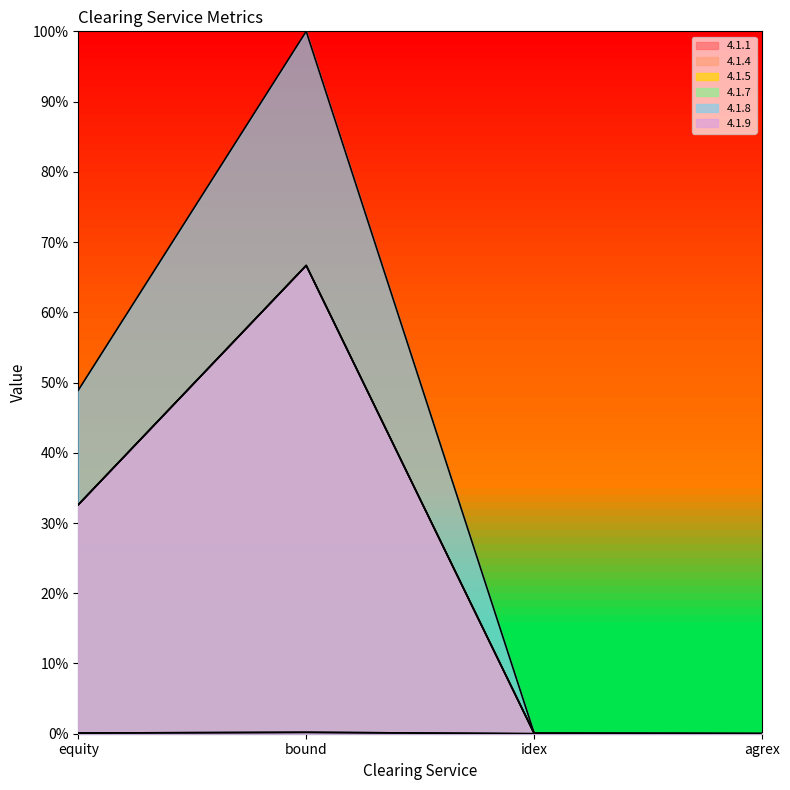

Which series changed the most between bound and idex?

4.1.8